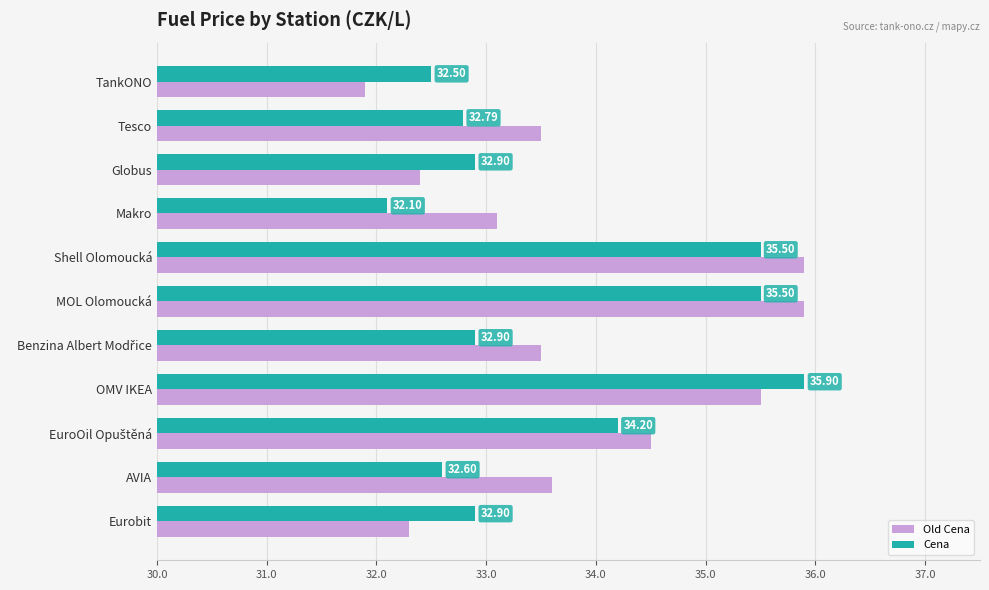

Which series has the largest total across all categories?

Old Cena